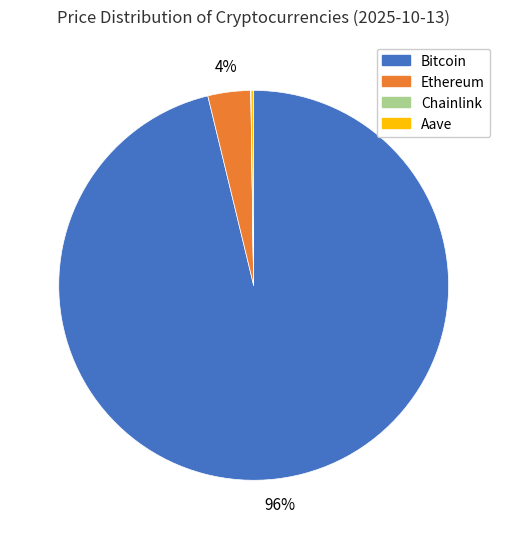

Is it true that Ethereum is 16% of the pie?

False